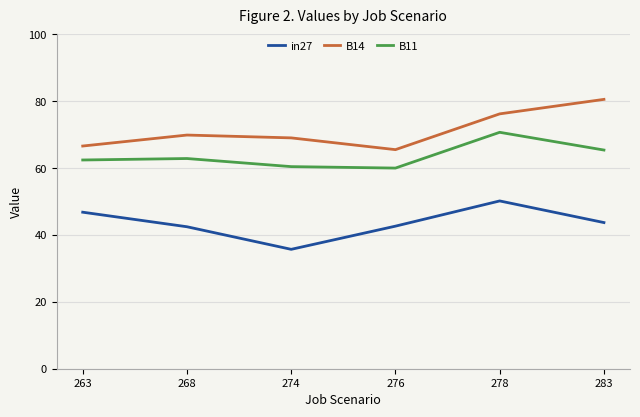

Read the B11 value at 268.

62.9